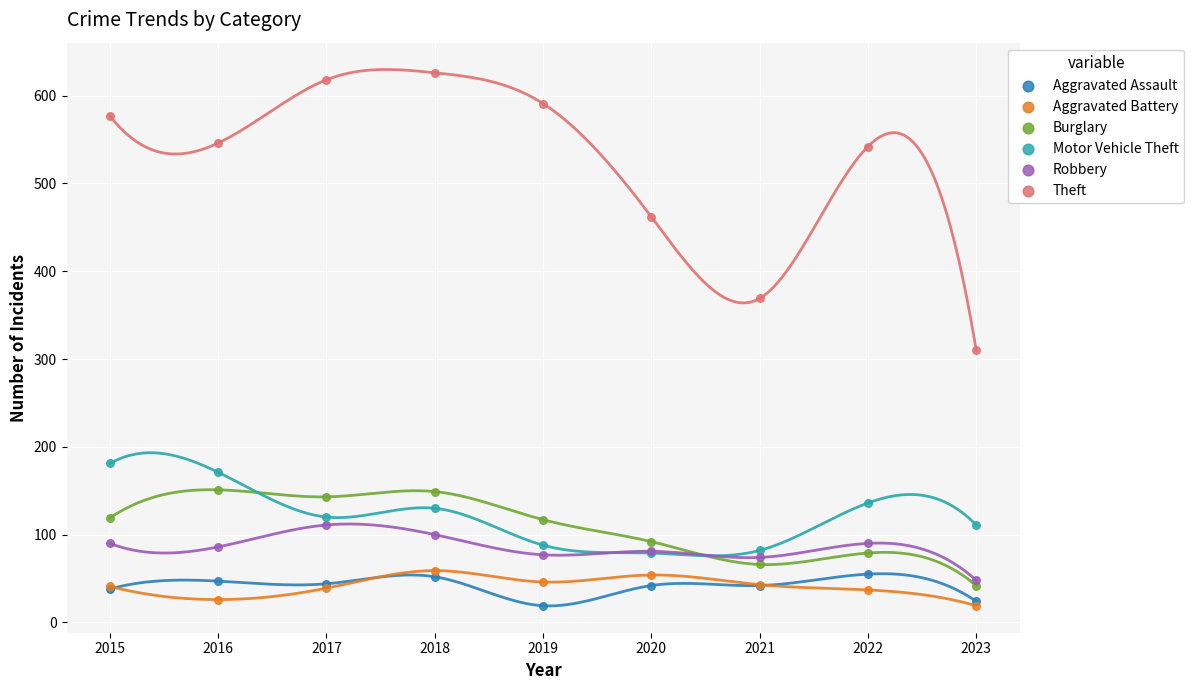

Across all series, what Y value is closest to 322?

310